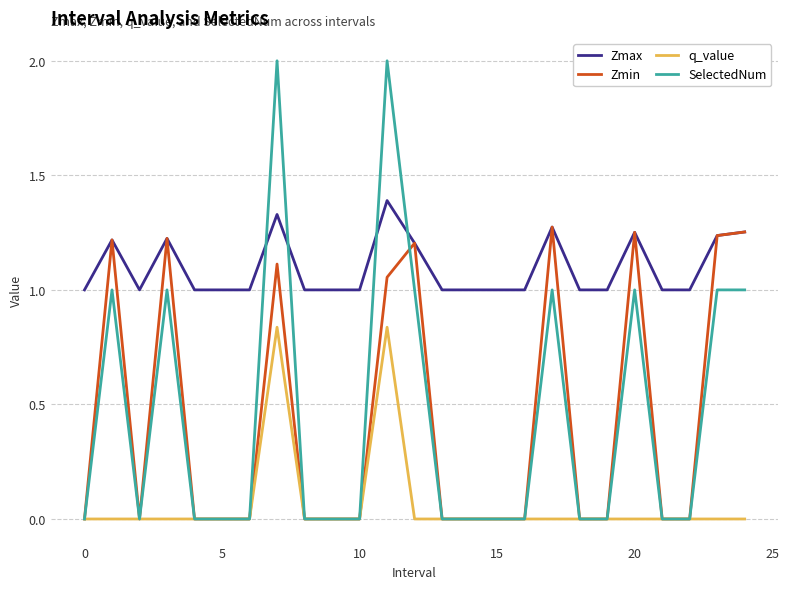

What is the sum of all q_value values?

1.7